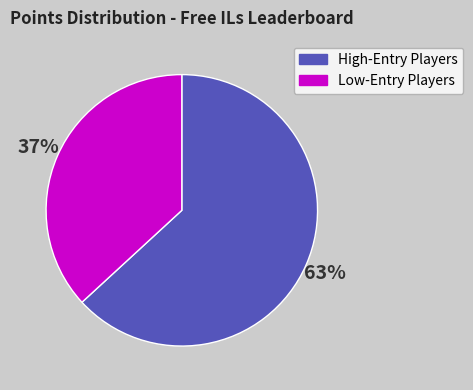

Is there a majority slice in this chart?

Yes